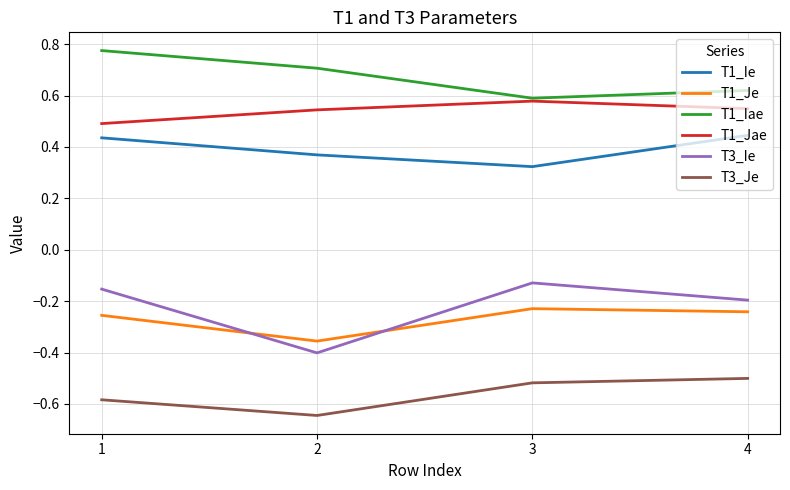

True or false: T1_Jae and T1_Ie intersect in this chart.

False